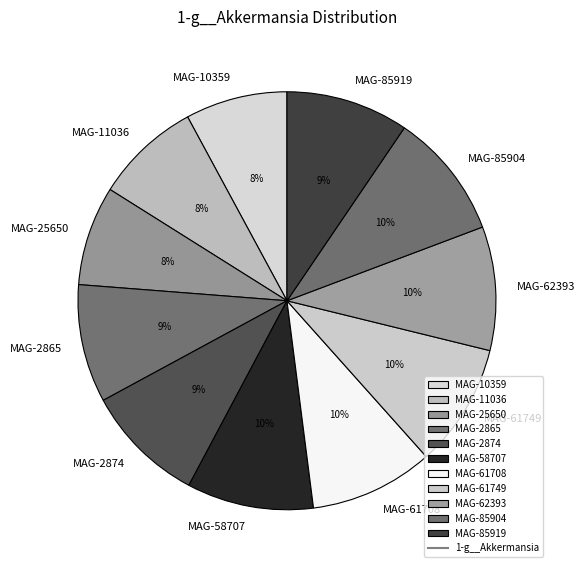

To the nearest percent, what is the difference between the largest and smallest slice percentages?

2%